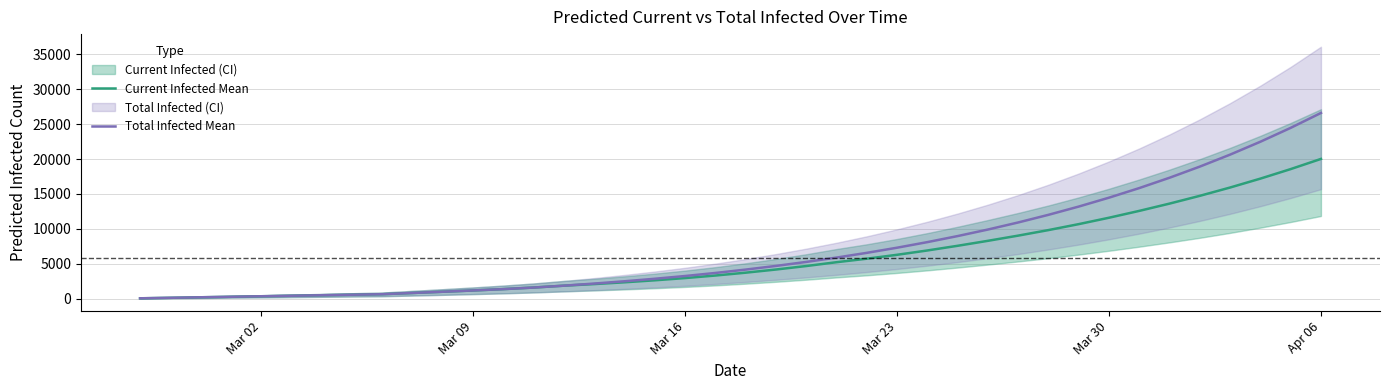

At how many categories does at least one series exceed 25601?

1